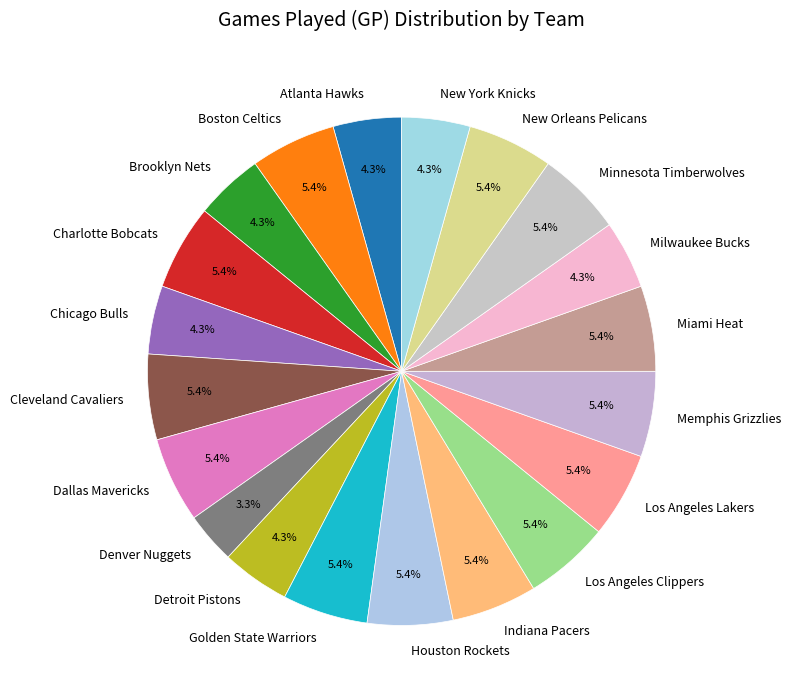

Which category has the smallest portion of the pie?

Denver Nuggets